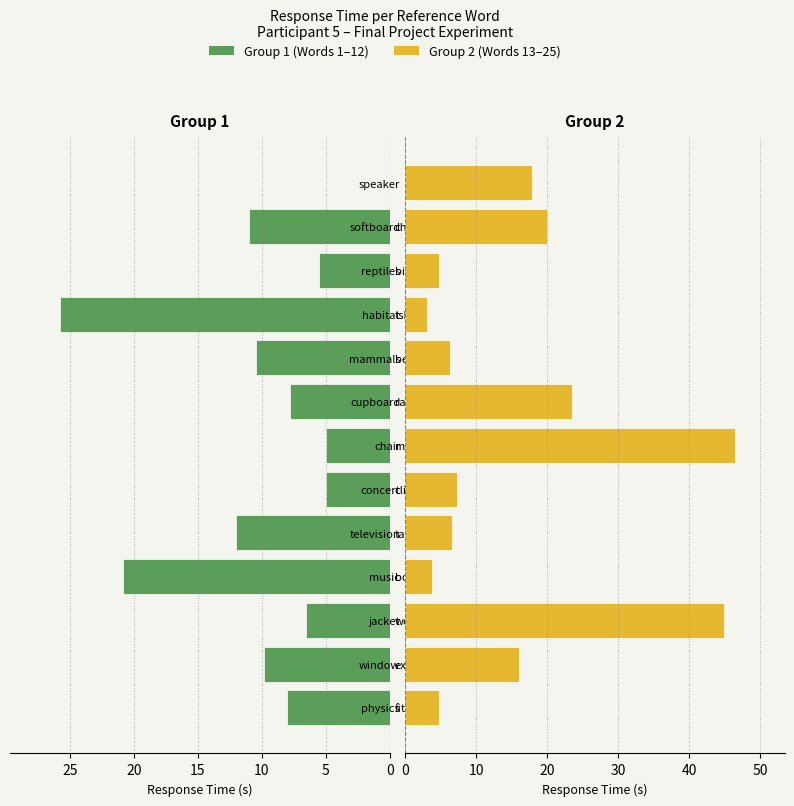

Which series has the largest total across all categories?

Group 2 (Words 13-25)